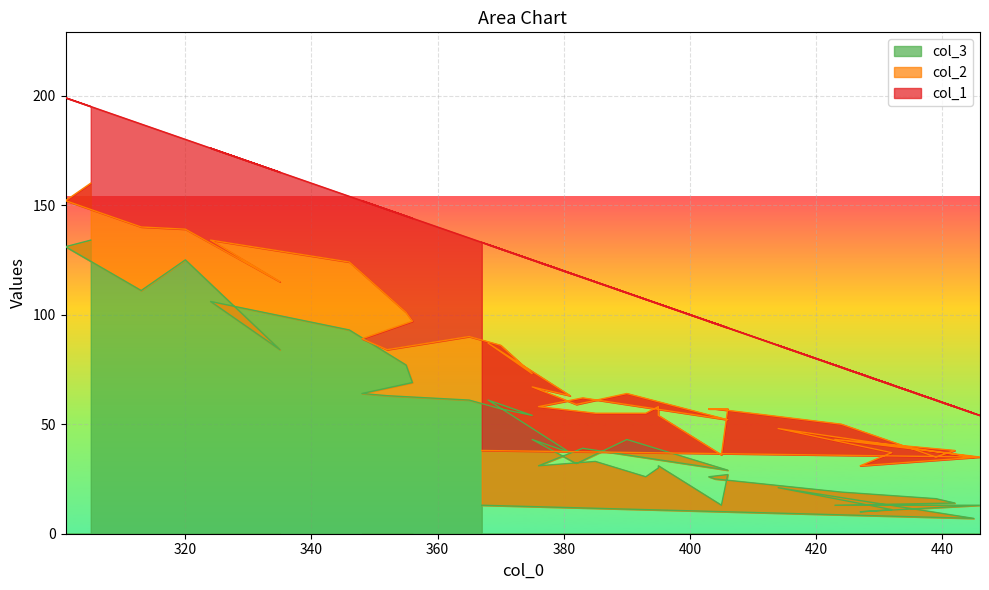

What is the difference between the highest and lowest values at 320?

111